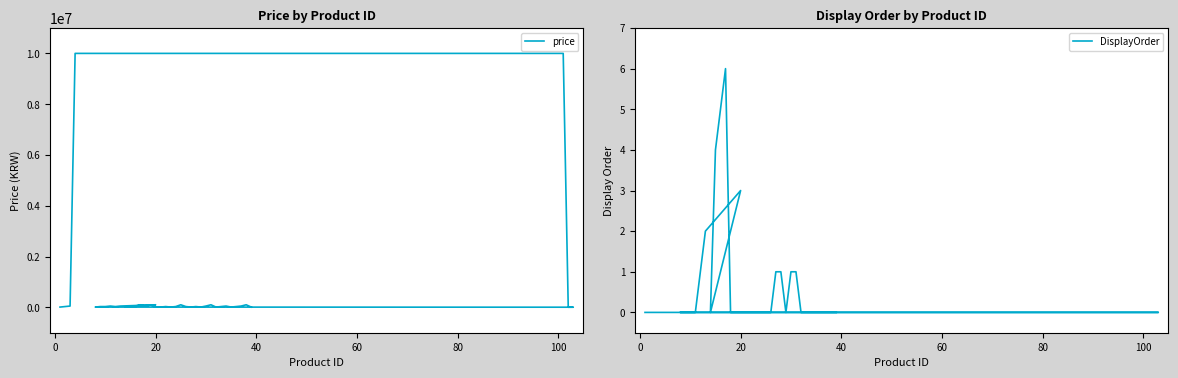

Which series has the largest range (max minus min)?

price